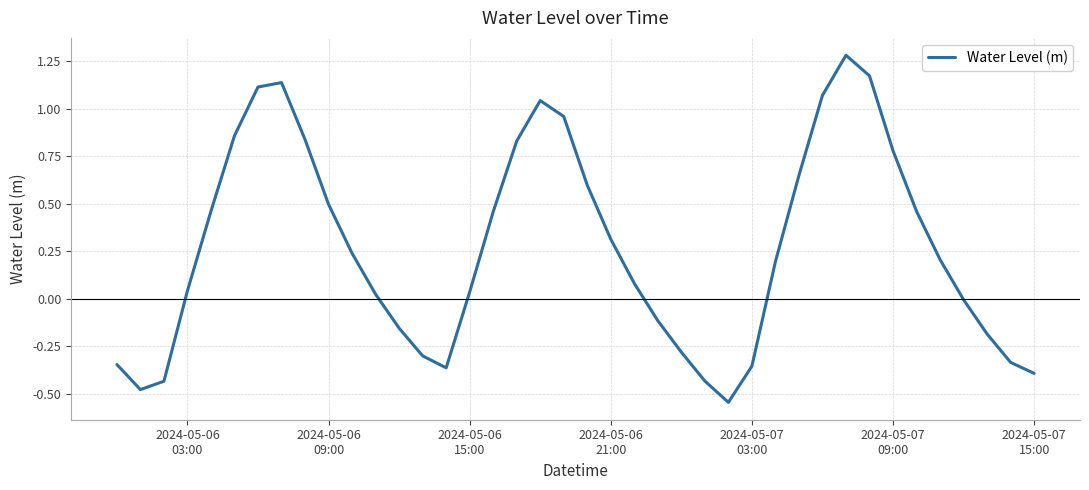

What is the greatest value displayed?

1.3